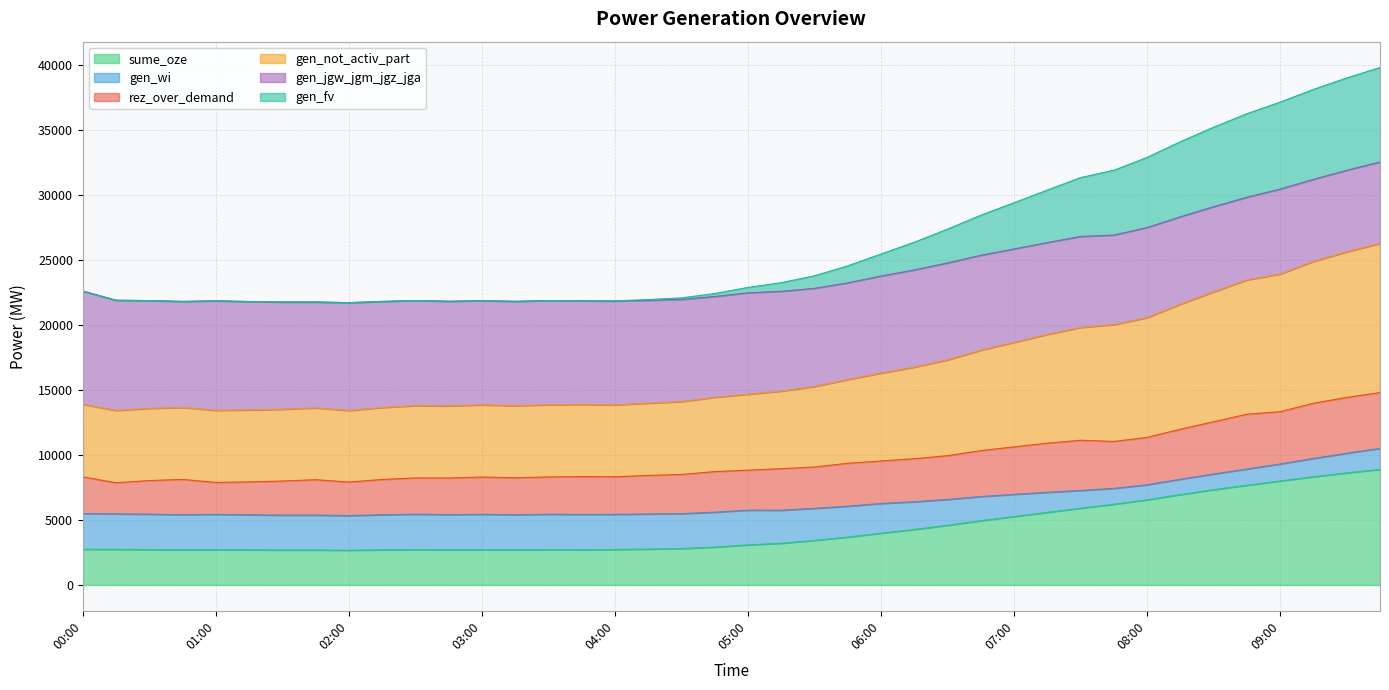

True or false: gen_not_activ_part and gen_fv intersect in this chart.

False